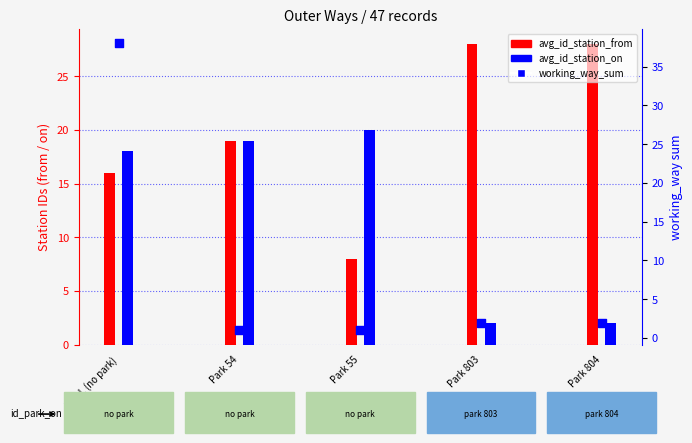

Which series reaches the maximum Y coordinate?

working_way_sum